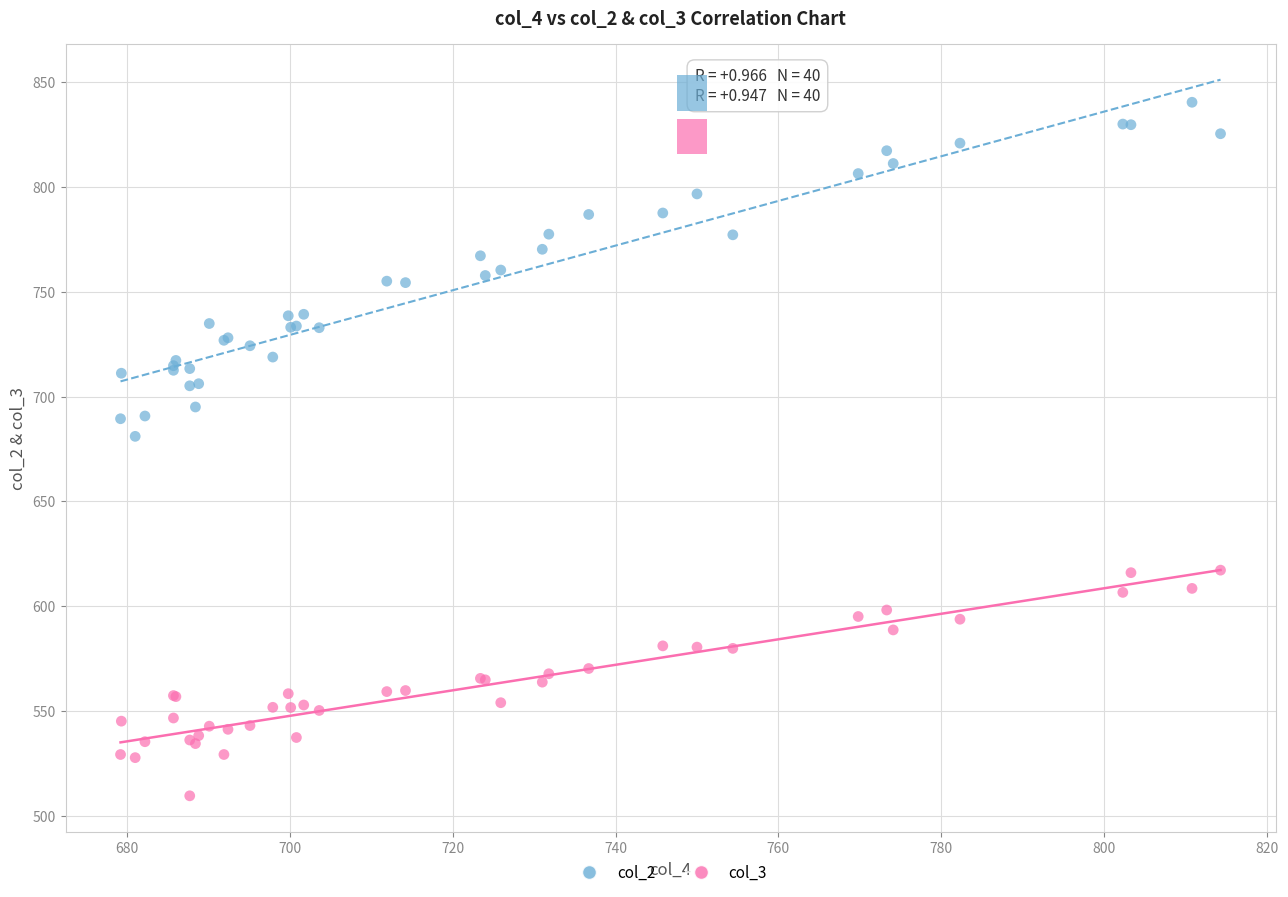

Which series has the largest Y range (max minus min)?

col_2